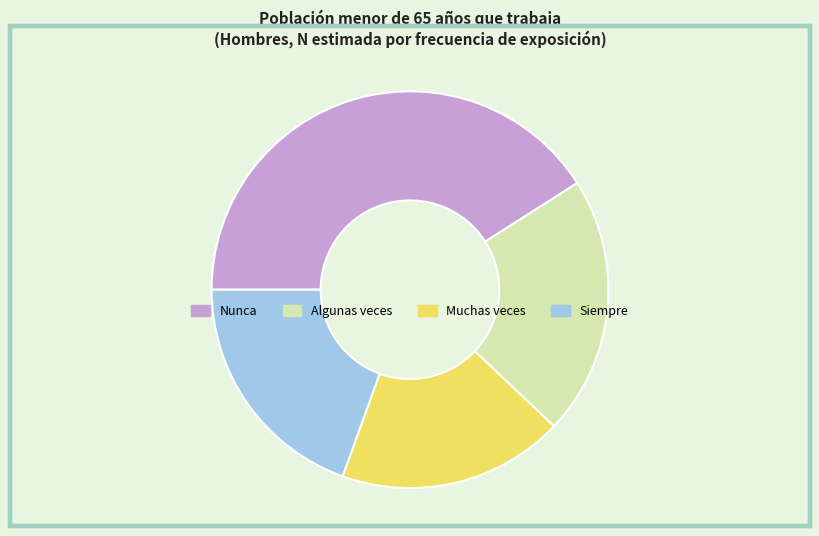

True or false: Siempre accounts for 29% of the total.

False